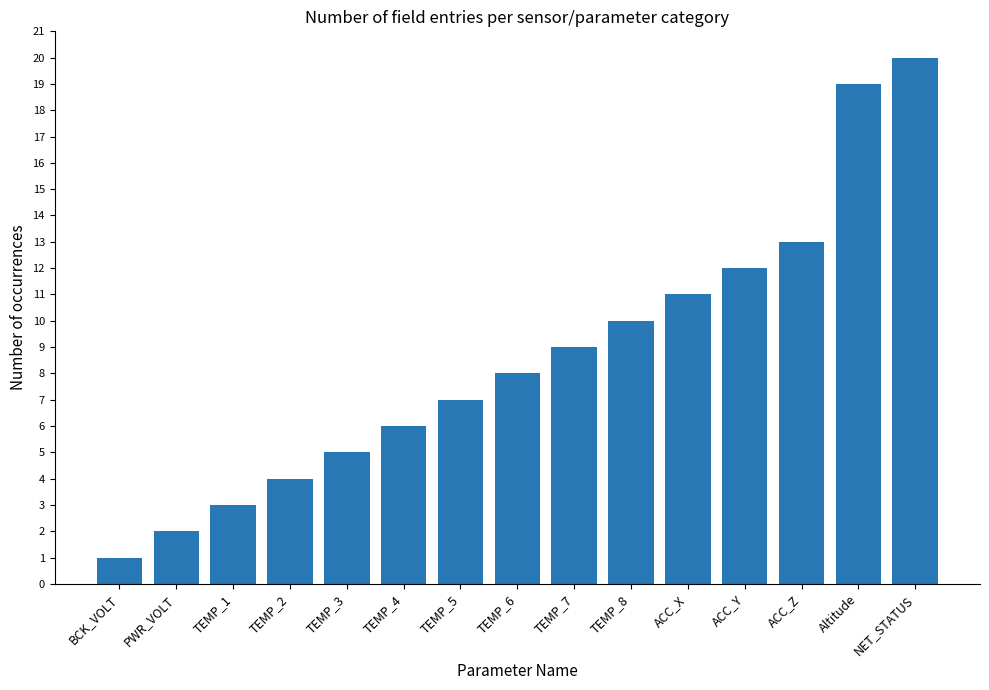

What value does the data have at TEMP_4, to the nearest 5?

5